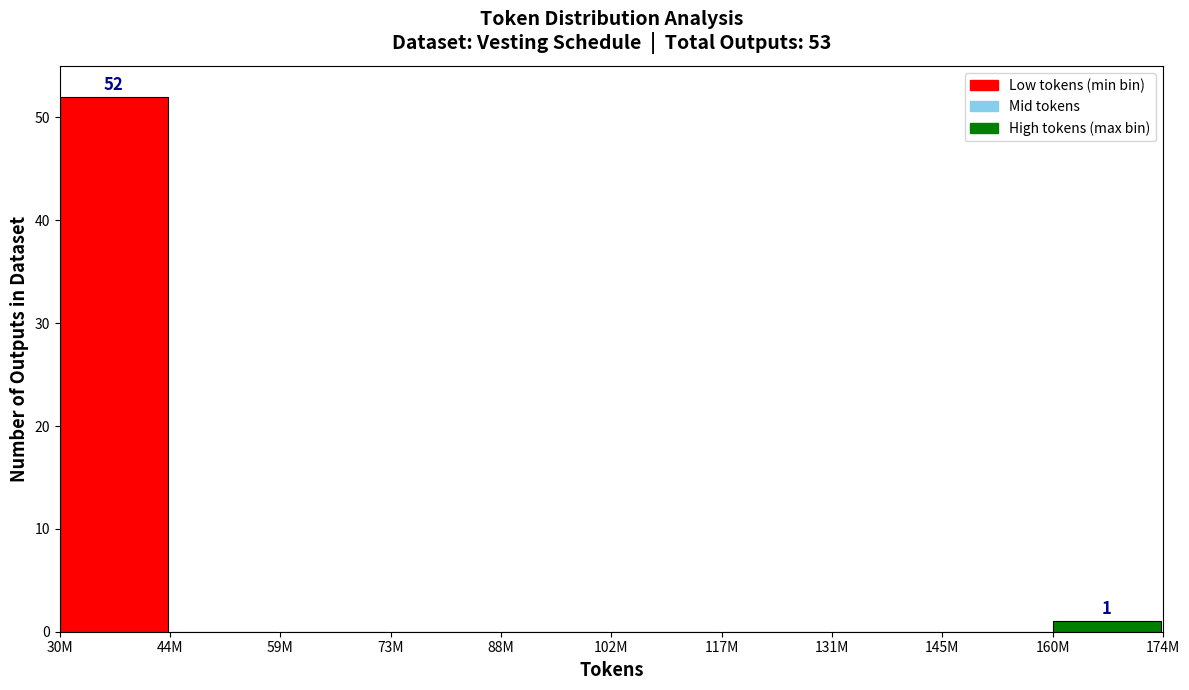

Reading left to right, extract all data points from this chart.

30M=52	44M=0	59M=0	73M=0	88M=0	102M=0	117M=0	131M=0	145M=0	160M=1